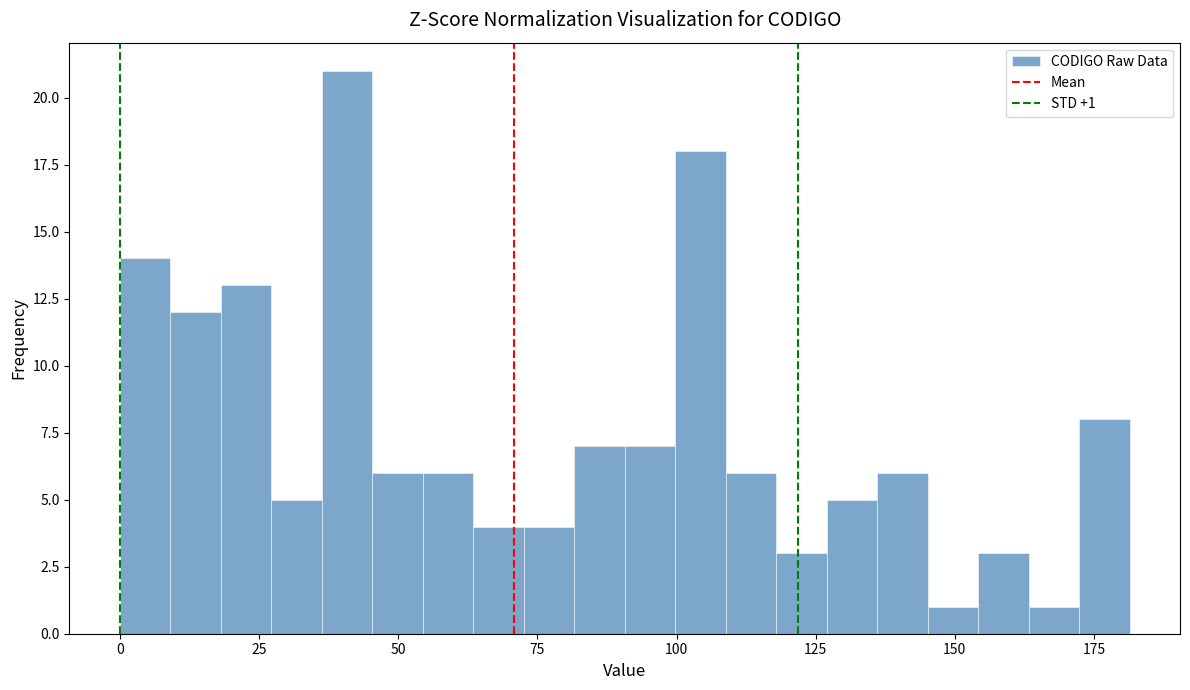

Read against the x-axis, roughly where is the centre of the tallest bar?

40